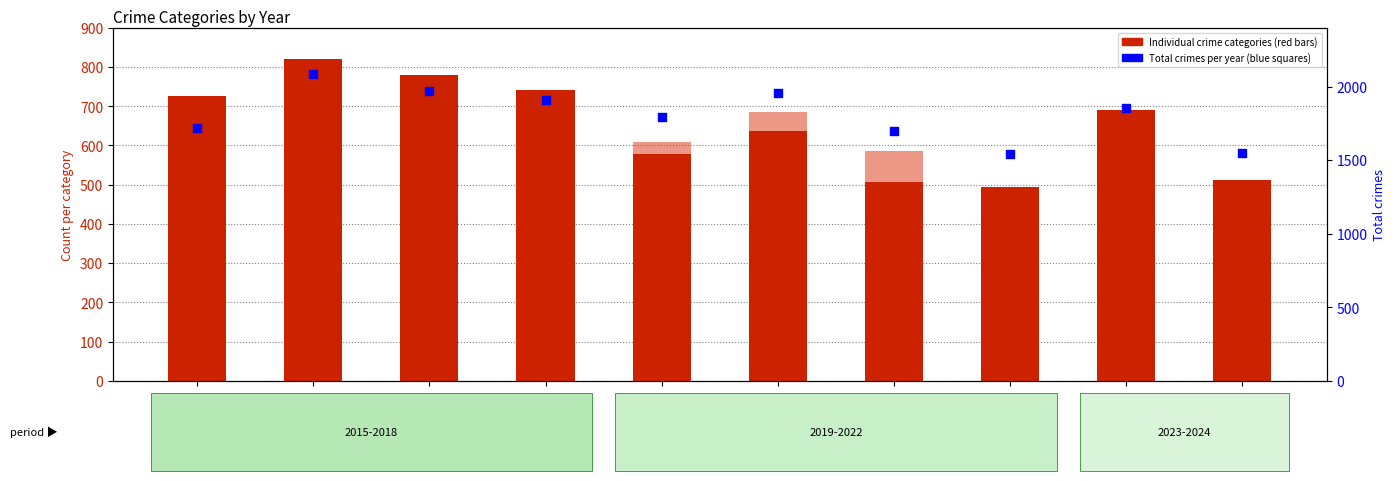

What is the total value across all series at 2019?

3584